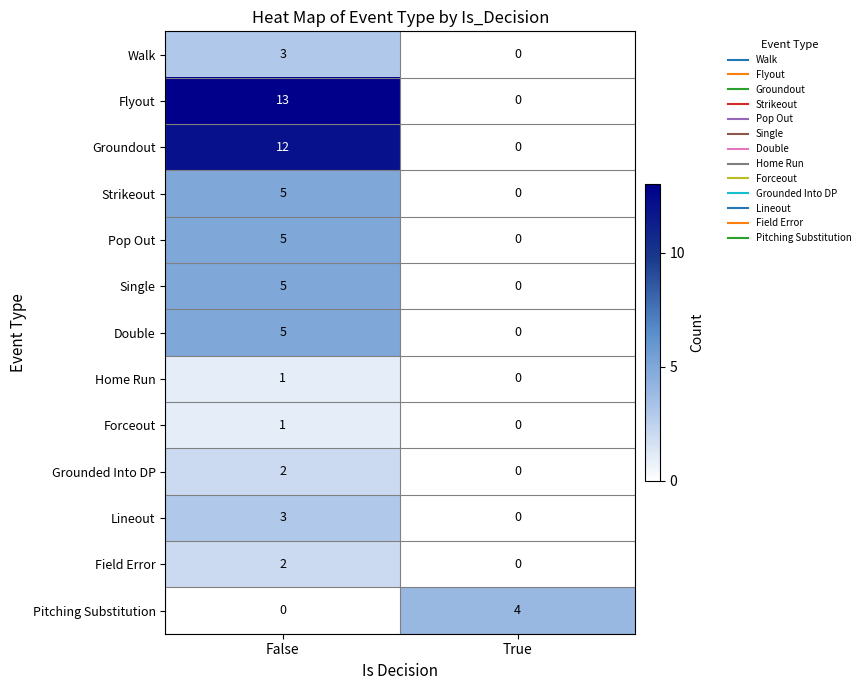

Which category has the highest value across all series?

False